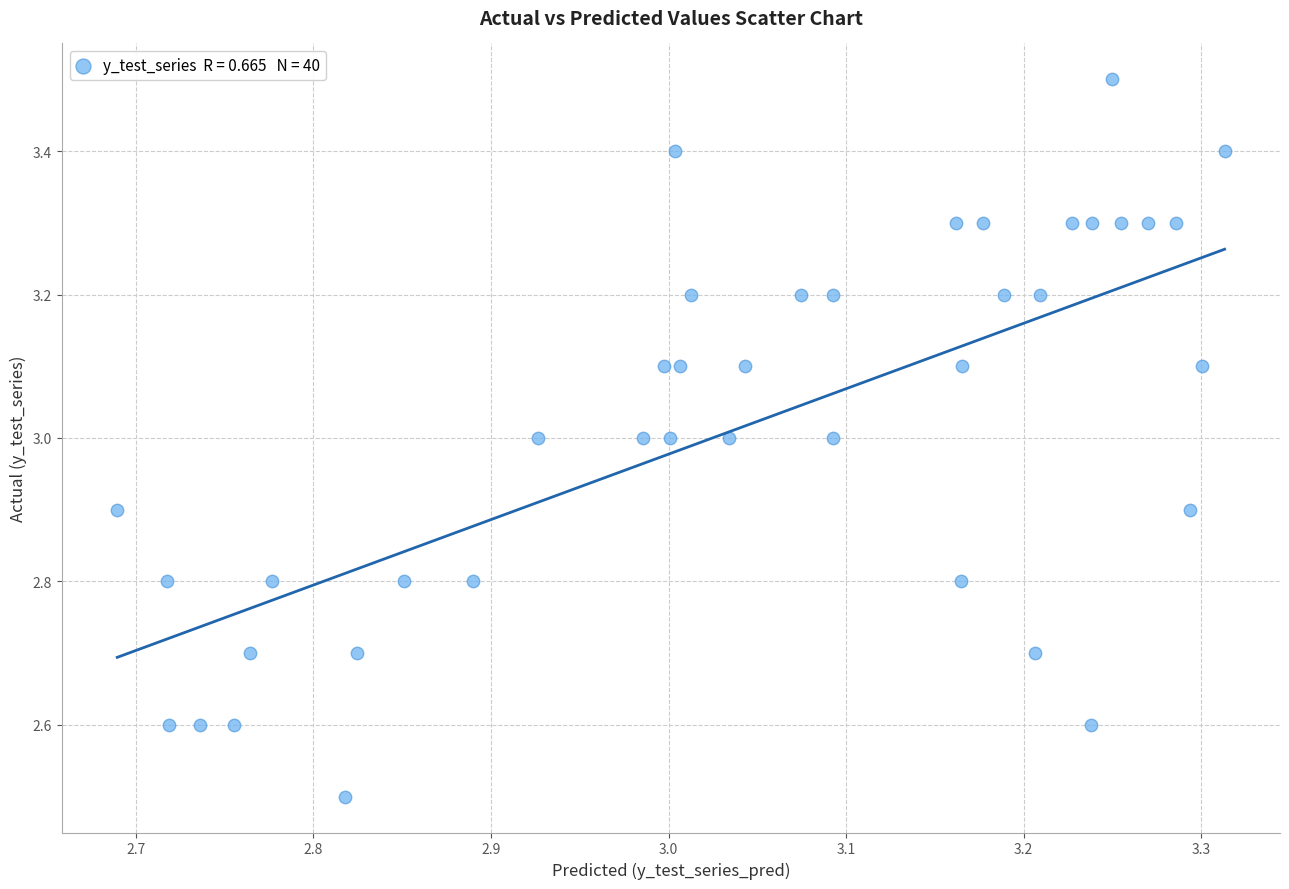

What is the range of Y values (max minus min)?

1.0